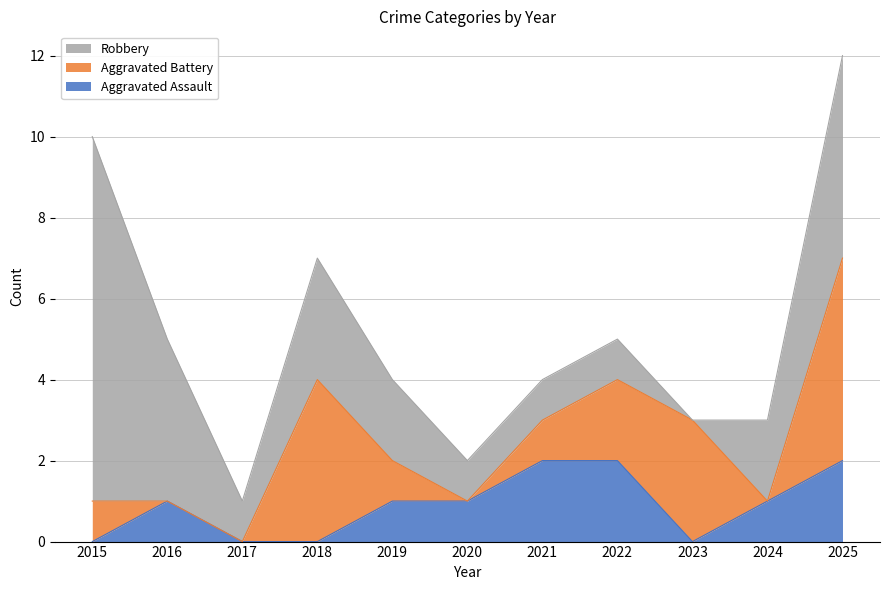

What is the total value across all series at 2017?

1